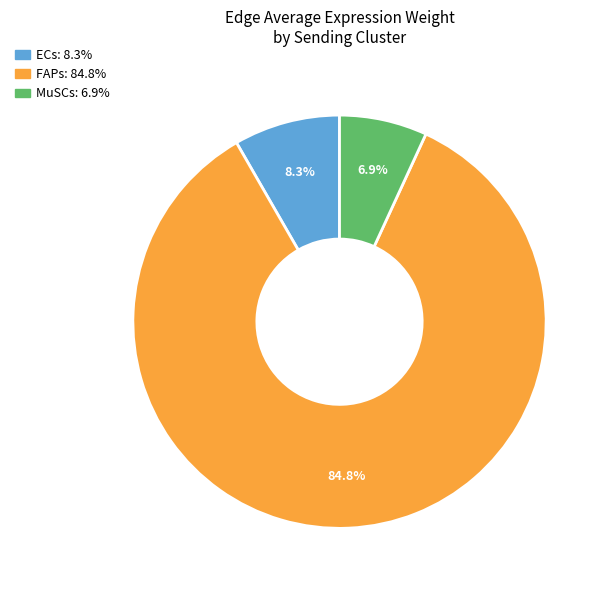

Does any single category account for the majority?

Yes